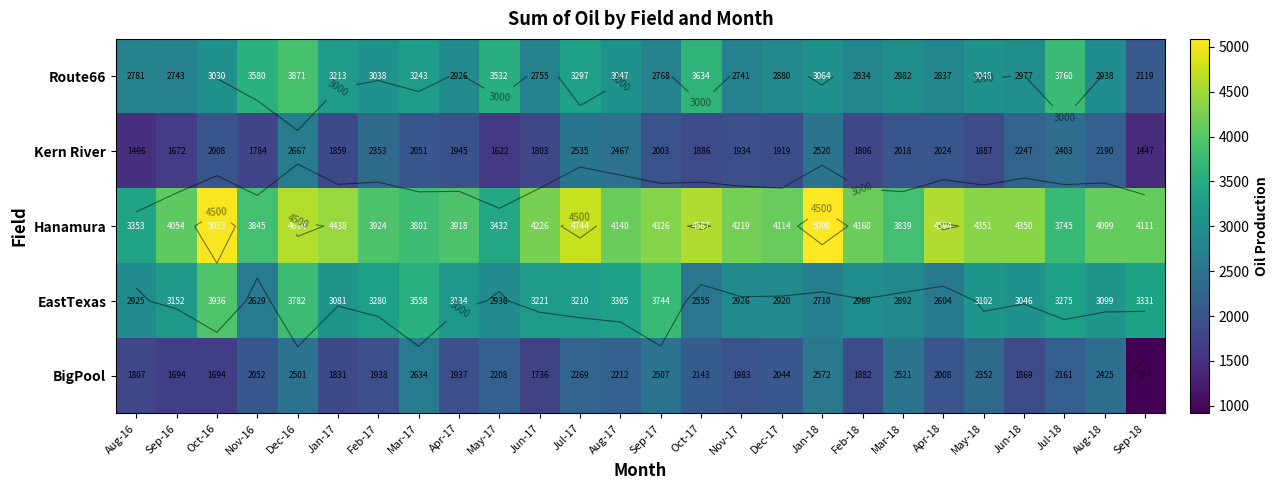

Read the Hanamura value at Jun-18, to the nearest 50.

4350